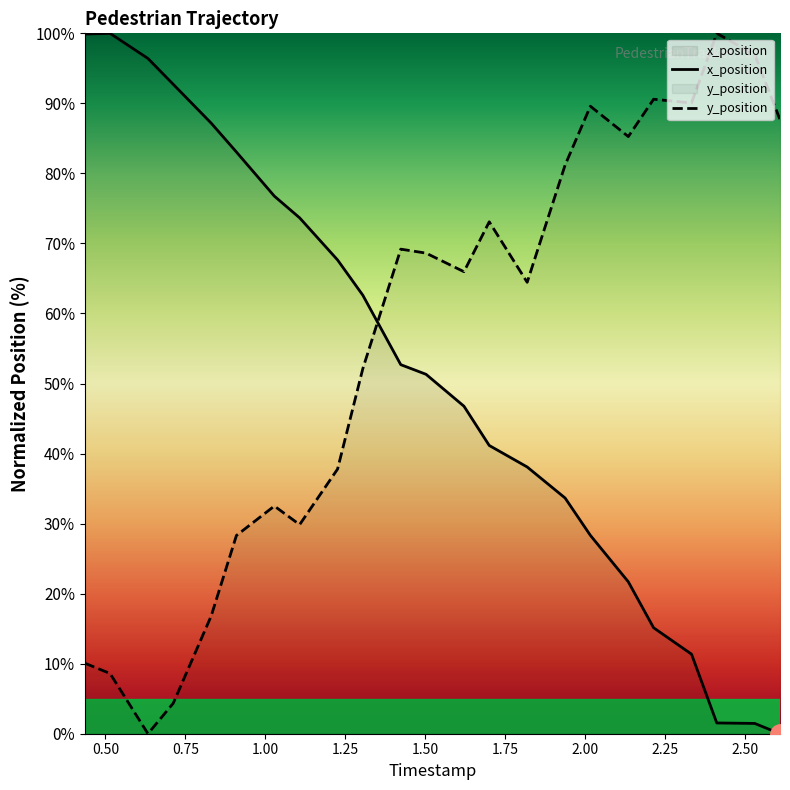

List the series in order of their overall mean, lowest first.

x_position, y_position